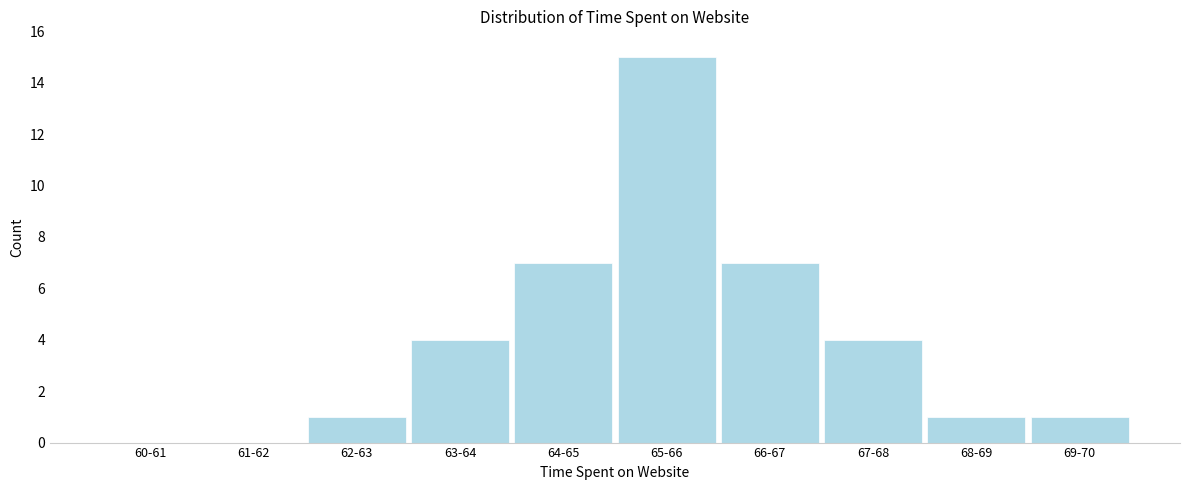

True or false: the data shows 2 at 67-68.

False